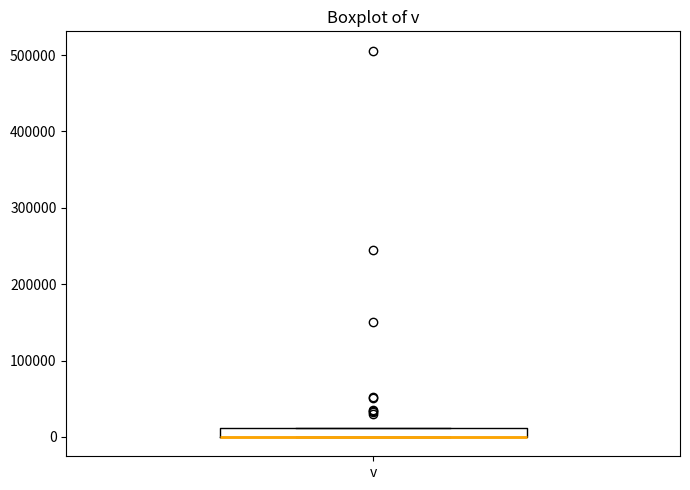

Where is the lower edge of the box for v on the y-axis? The values are not printed on the chart, so give them approximately, as read against the axis.

0